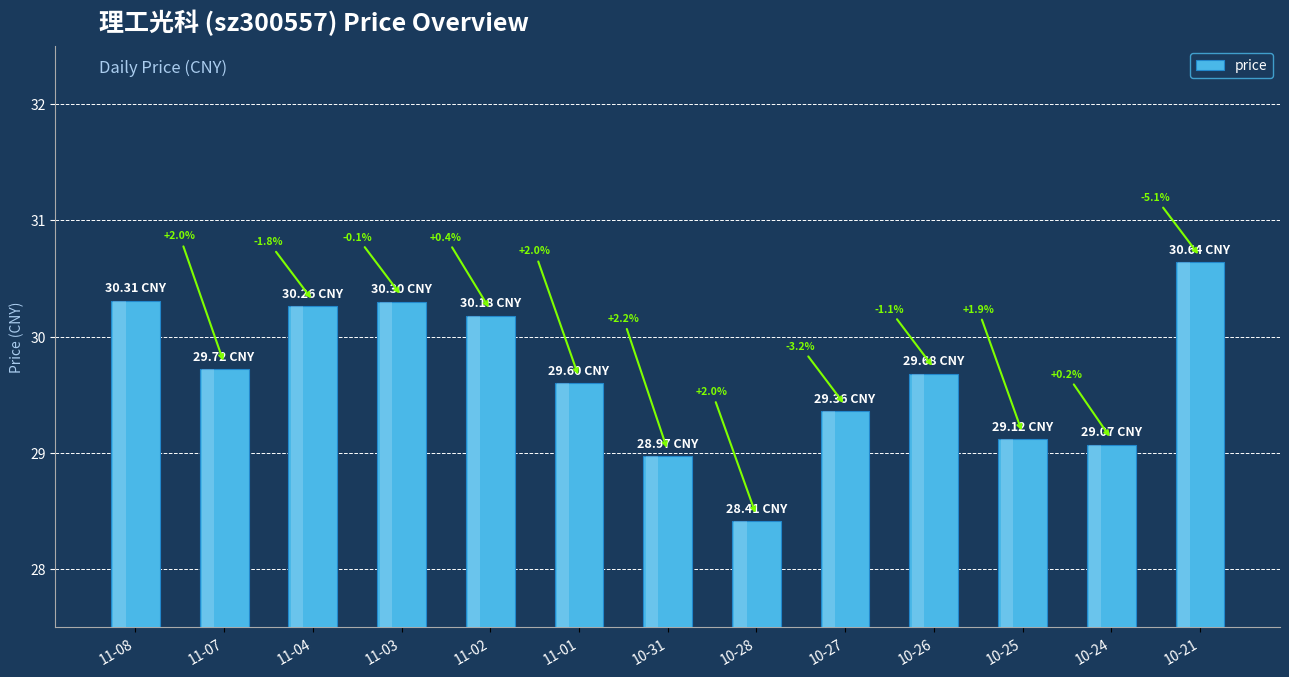

What is the value of the 8th bar from the left?

28.4